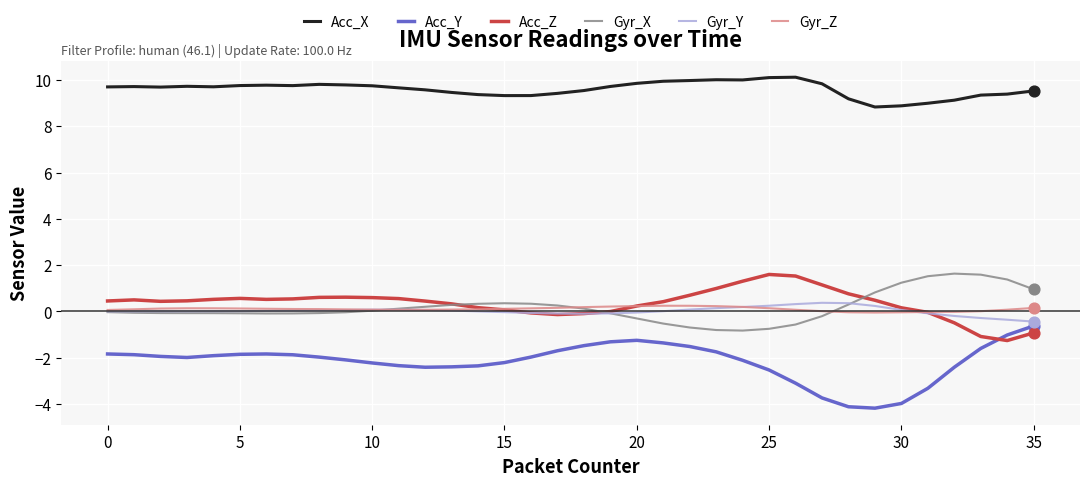

What is the greatest value displayed?

10.1